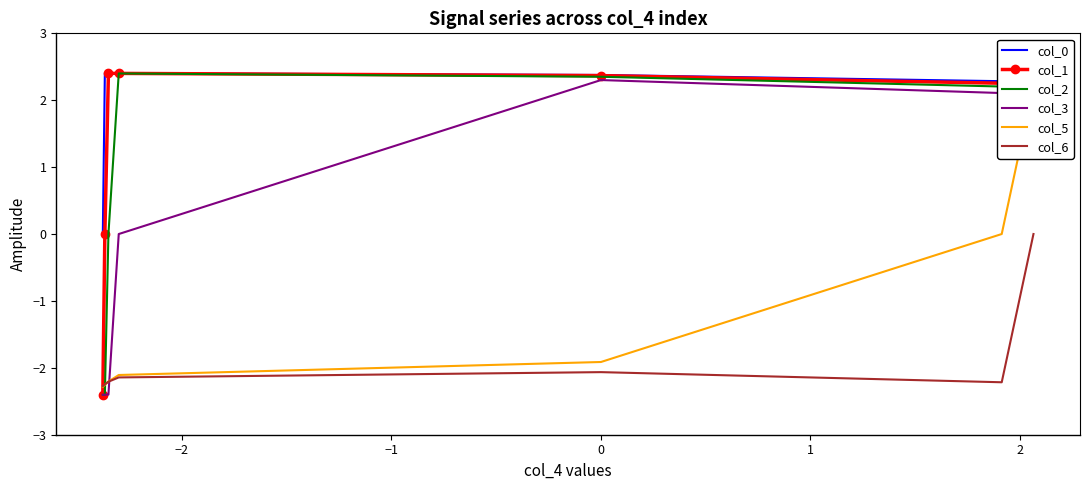

What is the minimum value for col_6?

-2.3